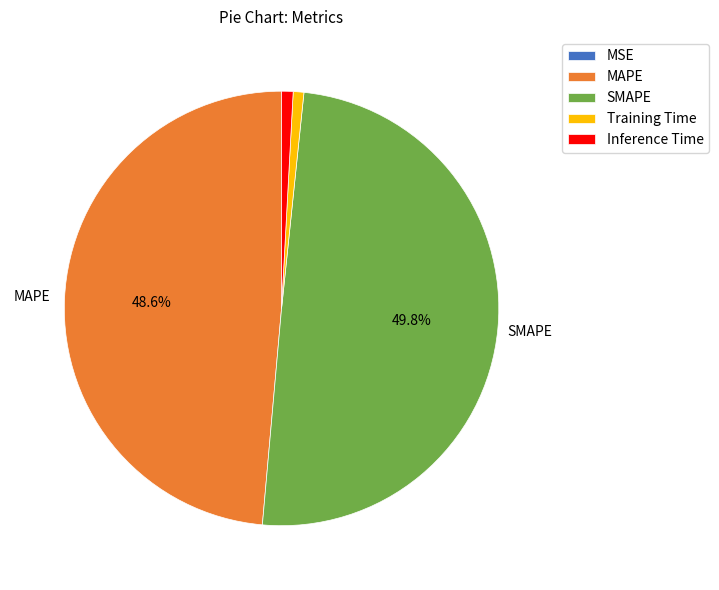

Does Training Time represent more than half of the total?

No